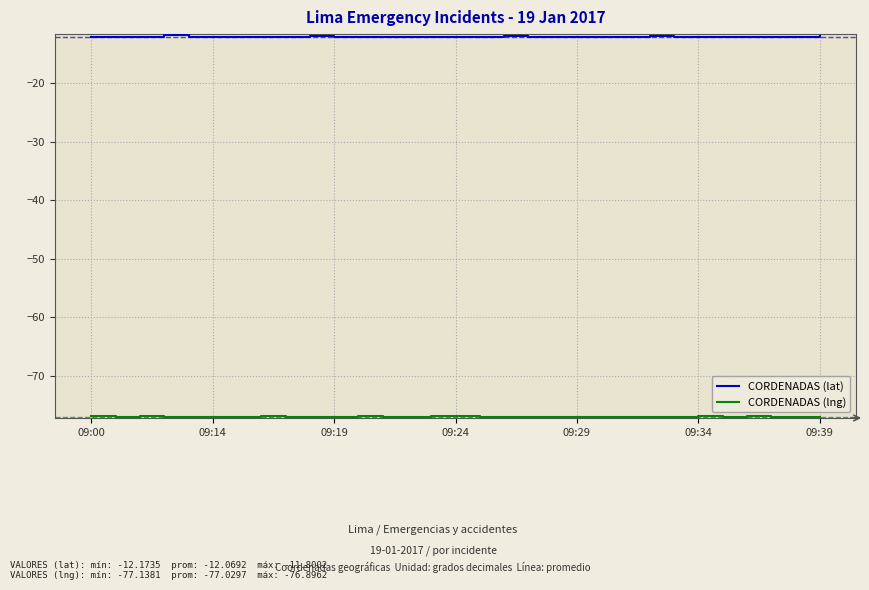

What is the lowest value of the CORDENADAS (lat) series?

-12.2